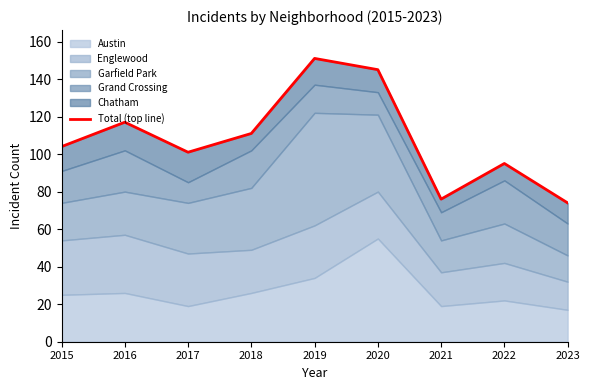

At which label is the value closest to 112?

2018